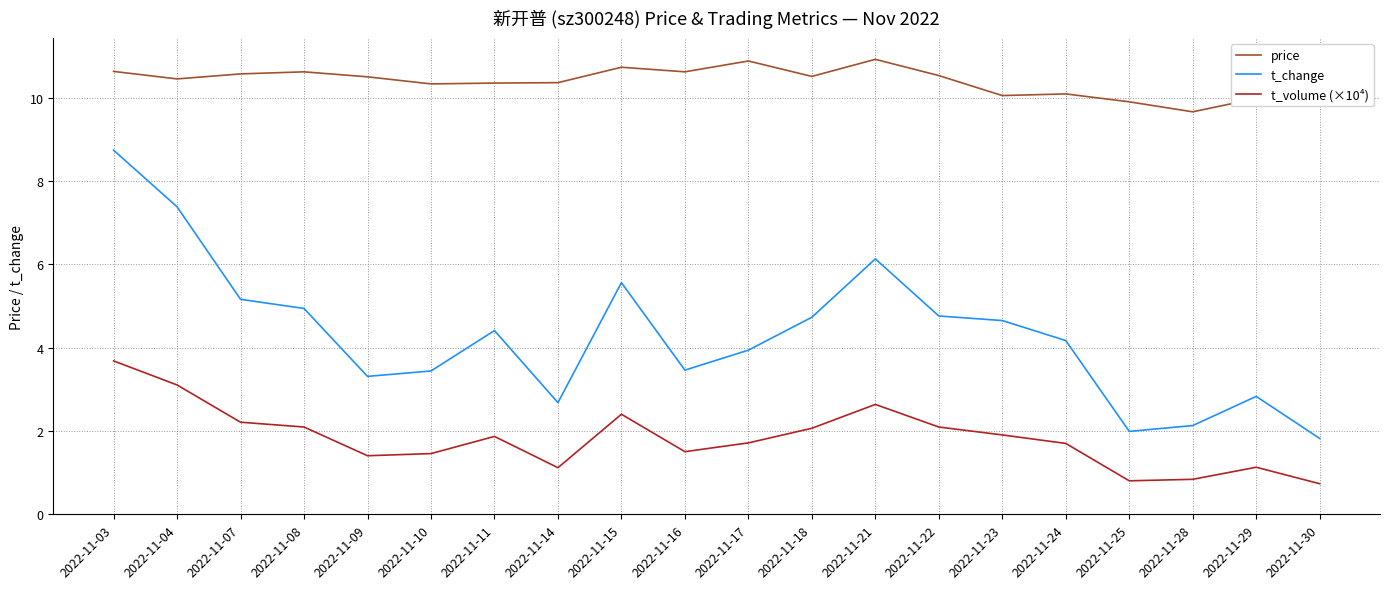

What is the spread (max minus min) of values at 2022-11-10?

8.9